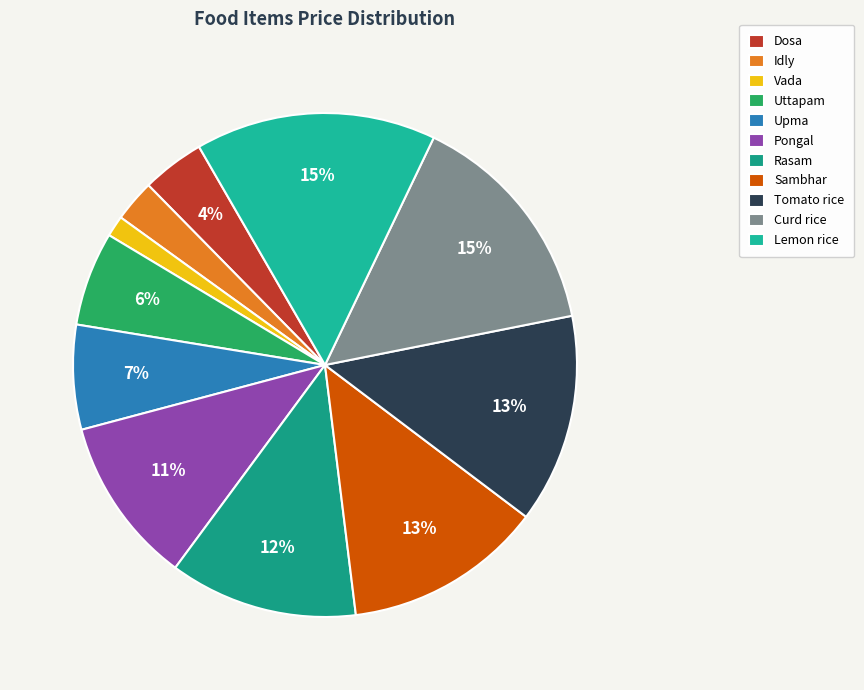

Count the number of slices in the pie.

11